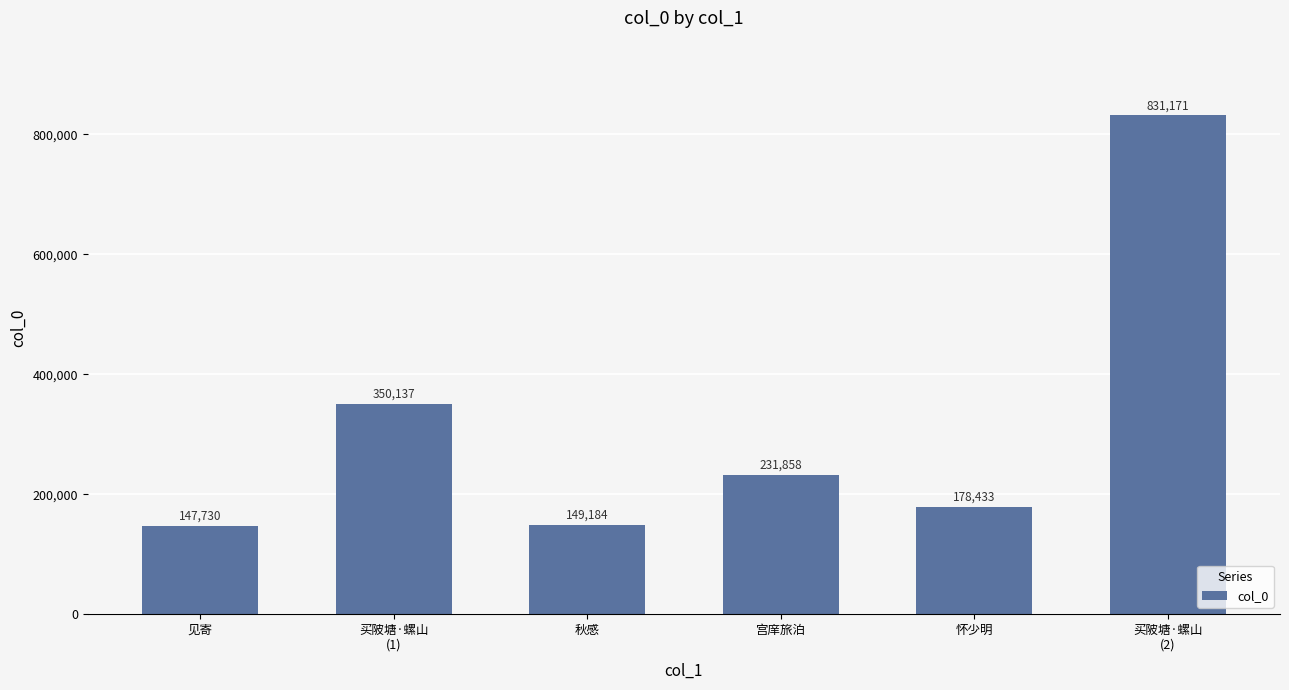

What is the difference between the values at 怀少明 and 秋感?

29249